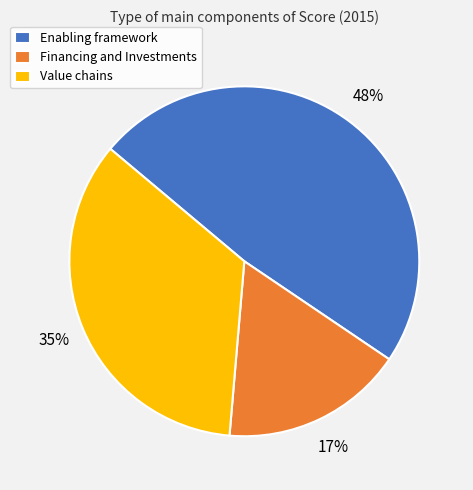

How many segments does this pie chart have?

3